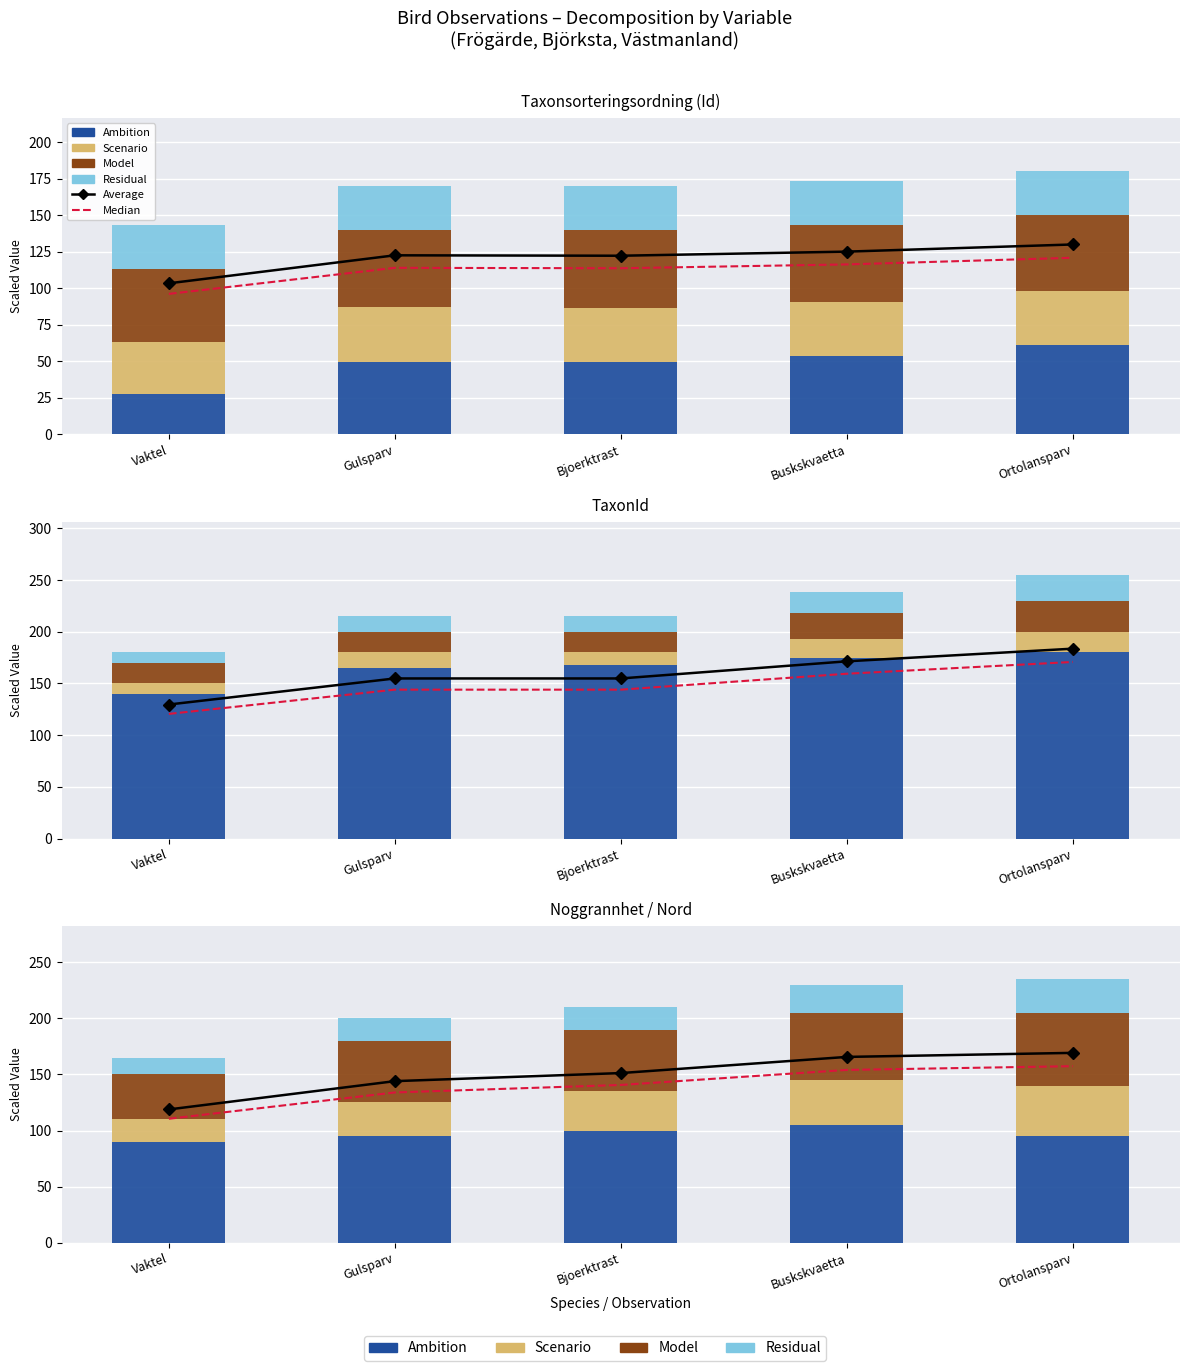

Rank the categories by Median value from highest to lowest.

Ortolansparv, Buskskvaetta, Bjoerktrast, Gulsparv, Vaktel